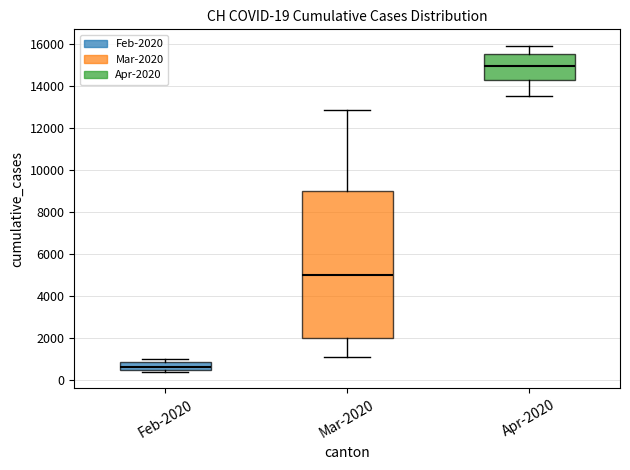

Which box has the highest median line?

Apr-2020